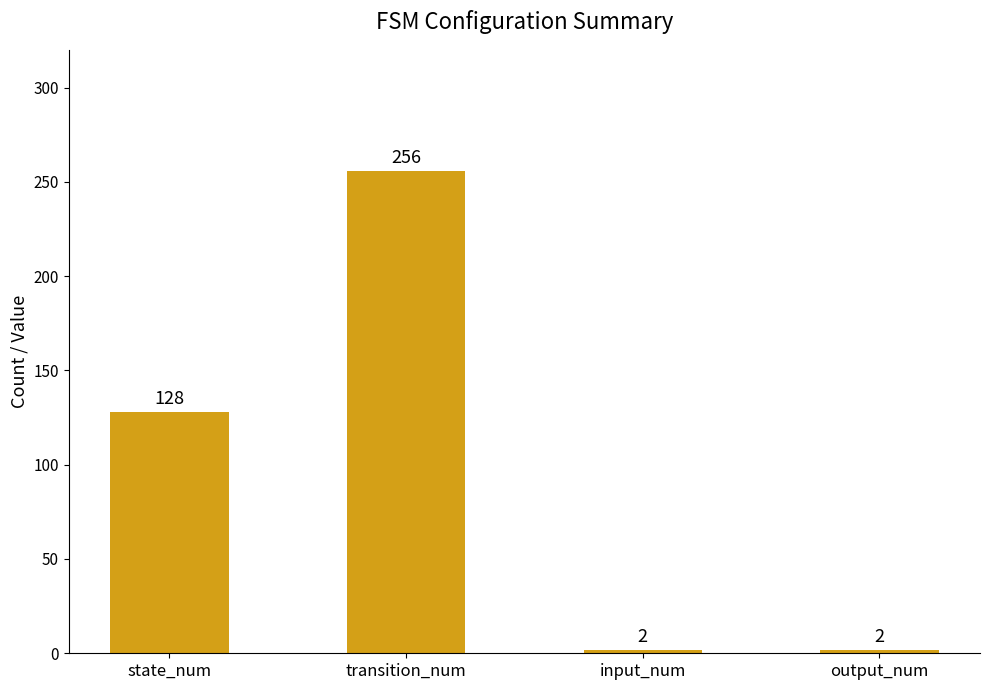

What is the difference between the values at transition_num and input_num?

254